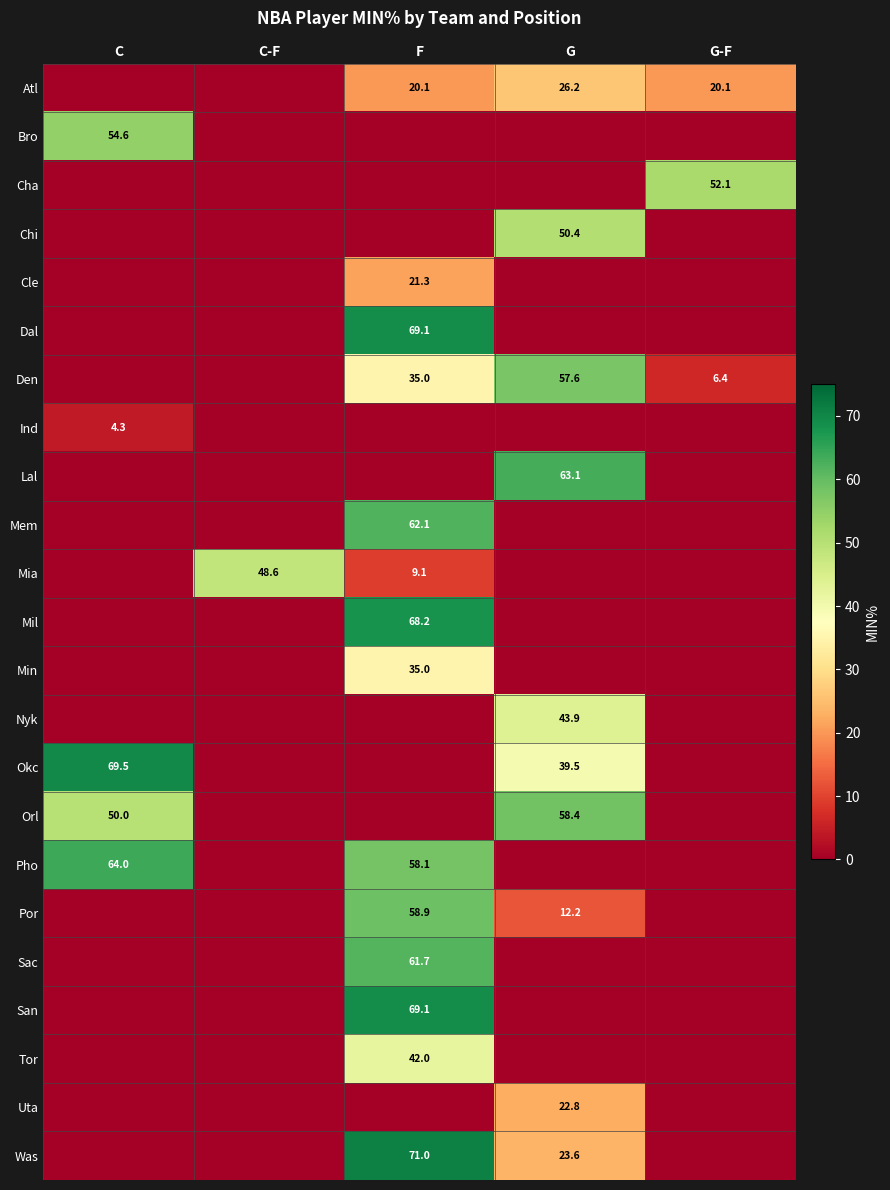

Is it true that Cha equals 0.0 at C-F?

True